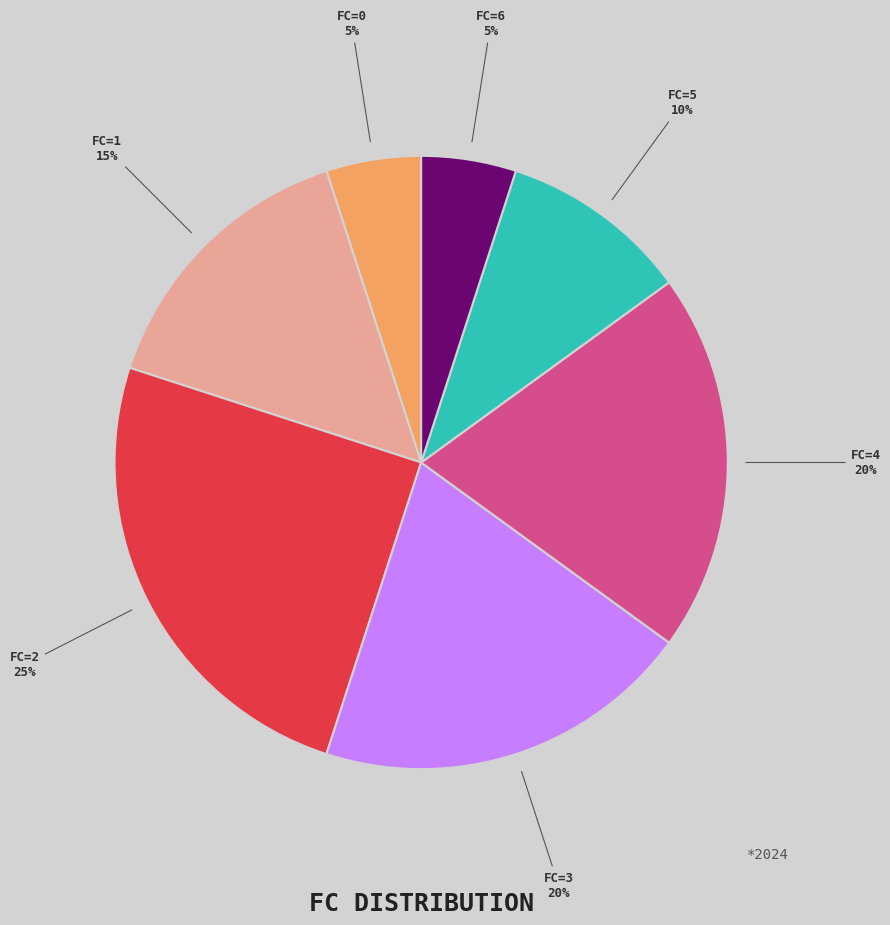

Which slice is the largest?

FC=2